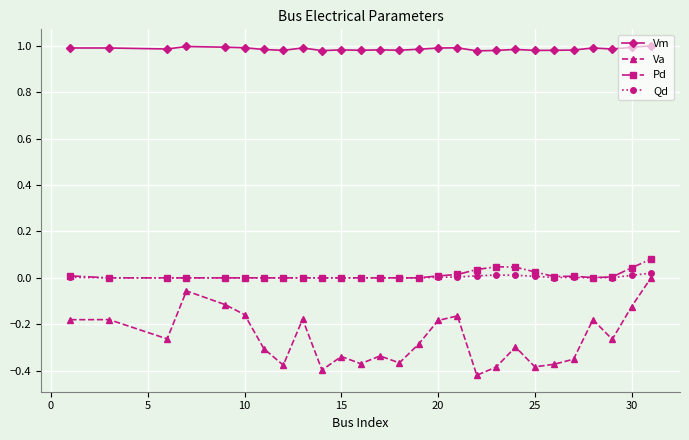

Which series has the largest range (max minus min)?

Va